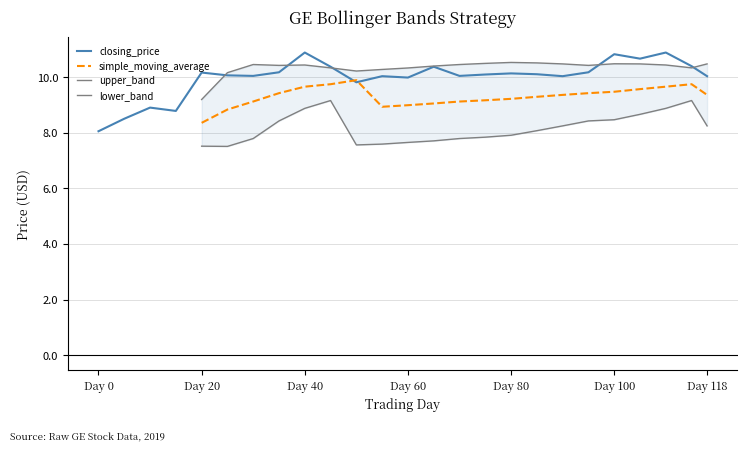

What is the maximum value for closing_price?

10.9